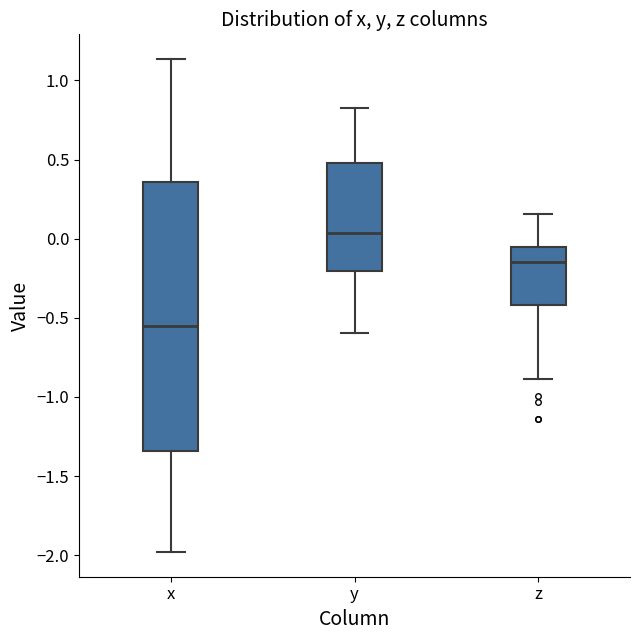

Which box is the tallest, from its lower edge to its upper edge?

x